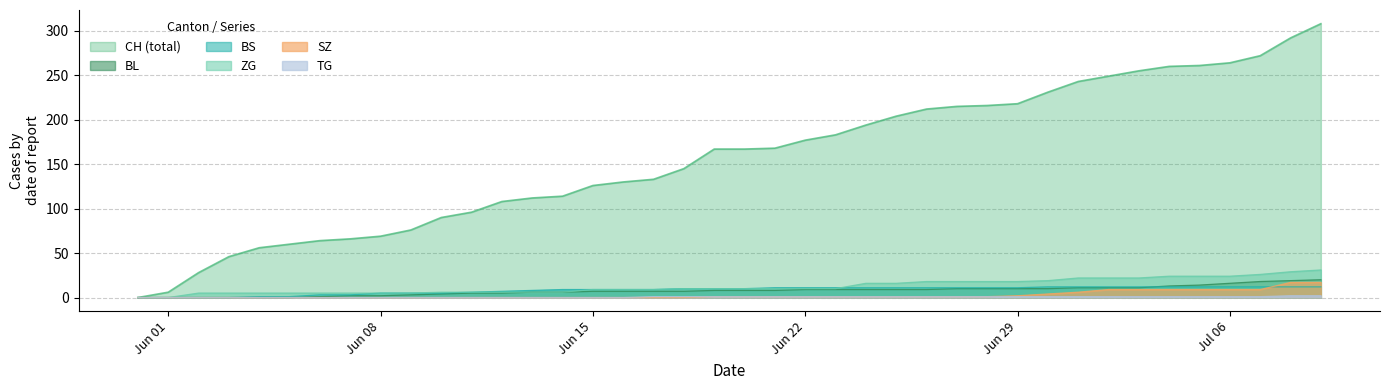

Which series has the largest total across all categories?

CH (total)